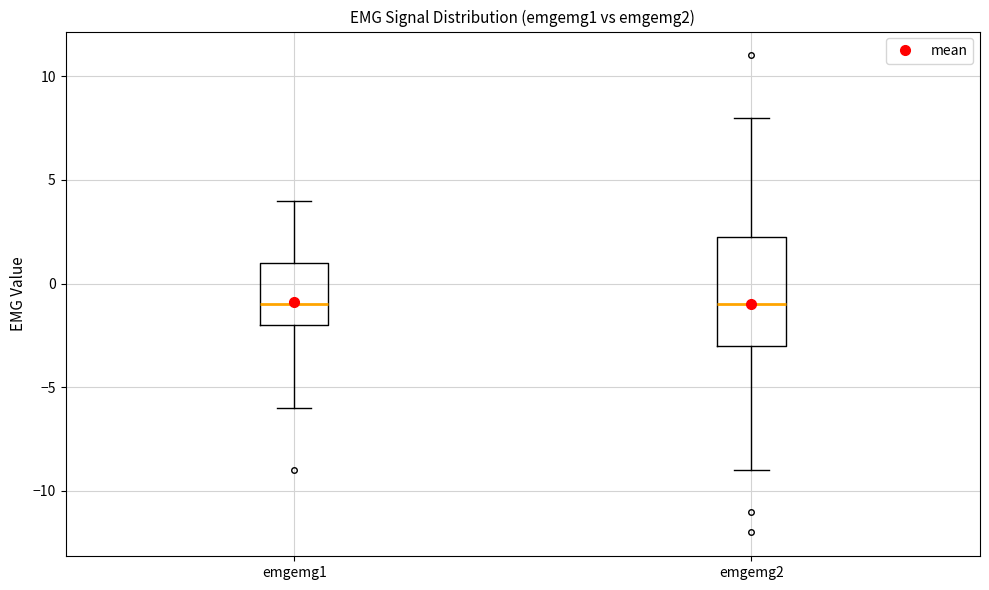

Reading left to right, read every box against the y-axis: the position of its median line, the range the box covers, and the ends of its whiskers. The values are not printed on the chart, so give them approximately, as read against the axis.

emgemg1: median -1.0, box -2.0 to 1.0, whiskers -6.0 to 4.0
emgemg2: median -1.0, box -3.0 to 2.5, whiskers -9.0 to 8.0